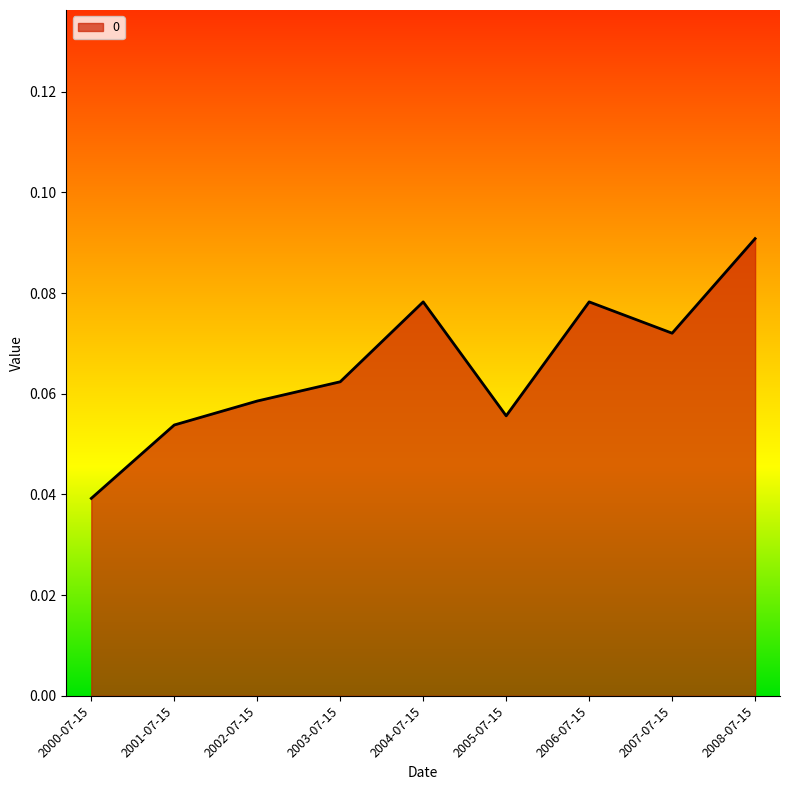

Which has a higher value, 2002-07-15 or 2001-07-15?

2002-07-15